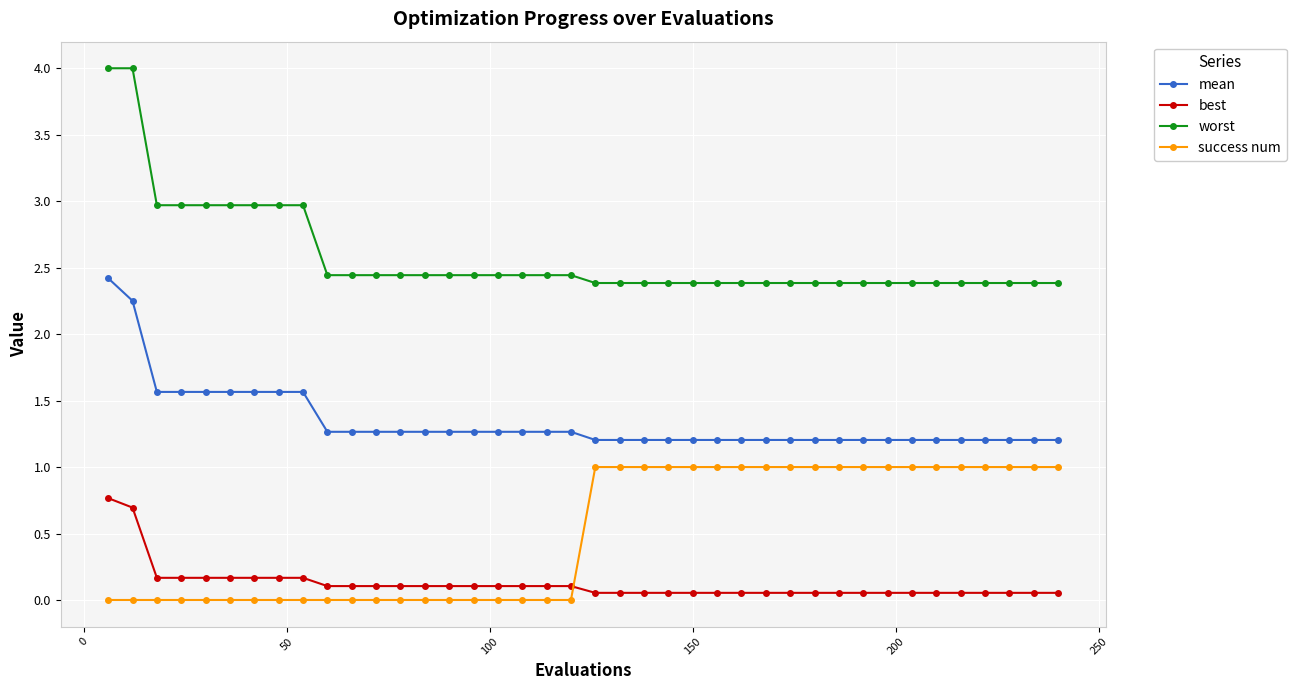

What is the value of the worst point at the 38th from the left?

2.4